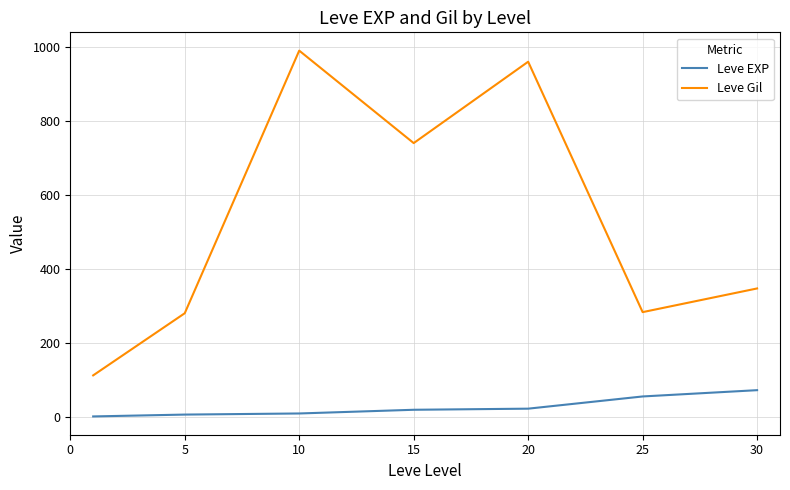

Which series has the largest total across all categories?

Leve Gil